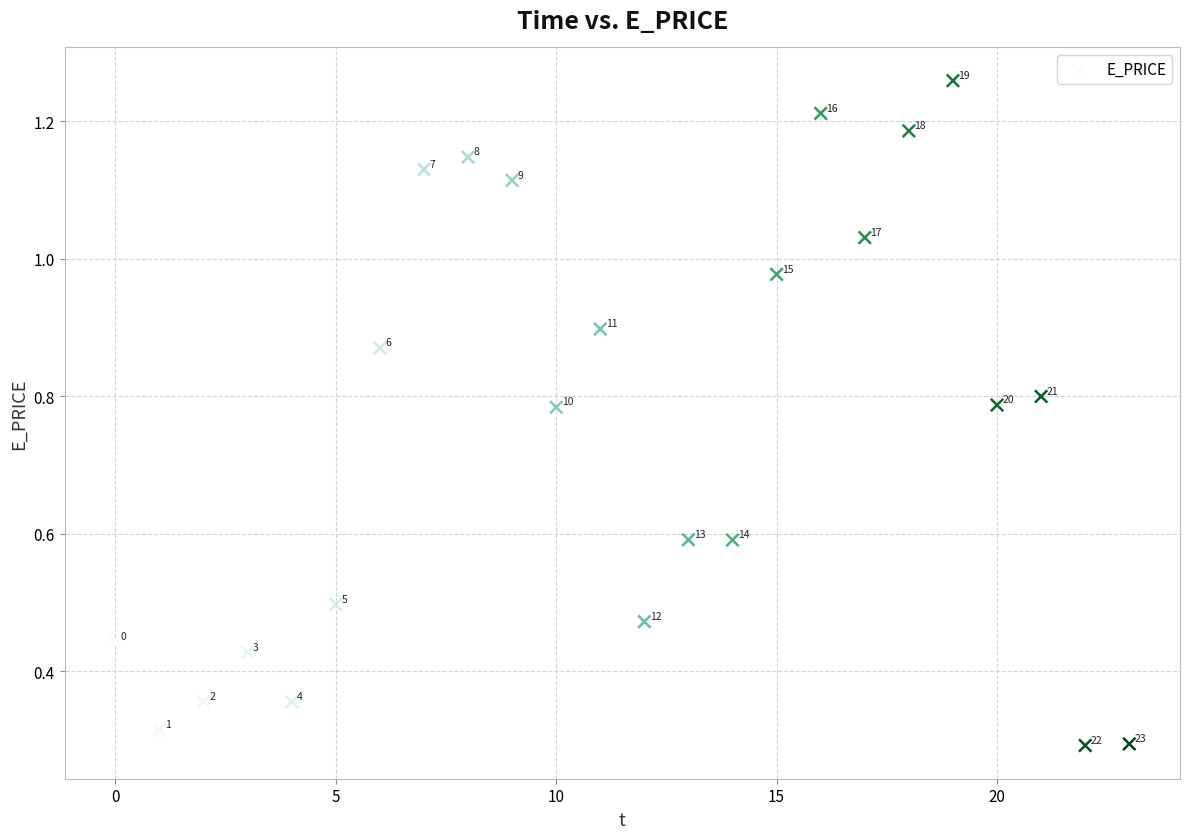

Count the number of points in this scatter plot.

24